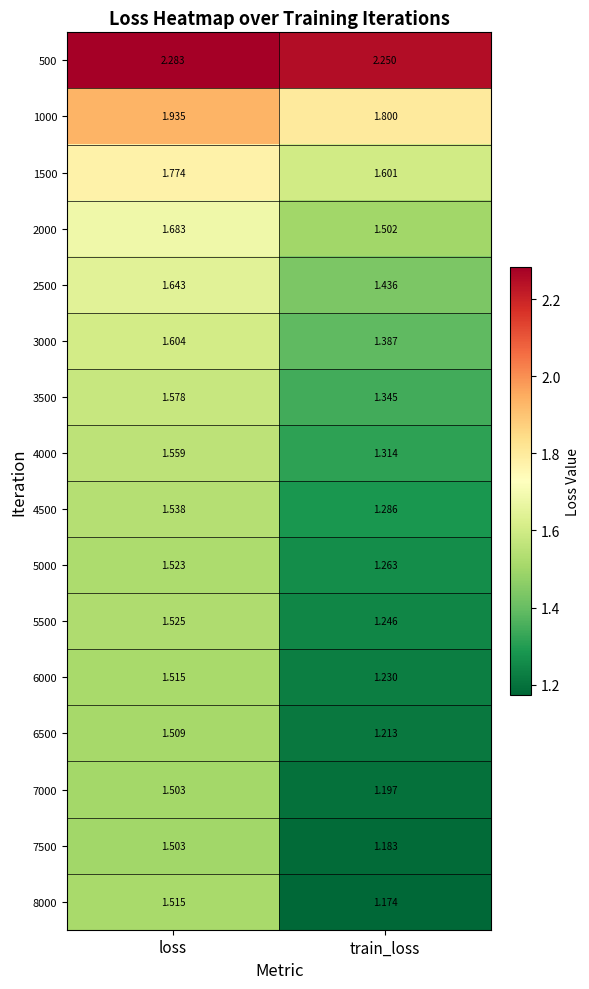

Which category has the highest value in the 2000 series?

loss